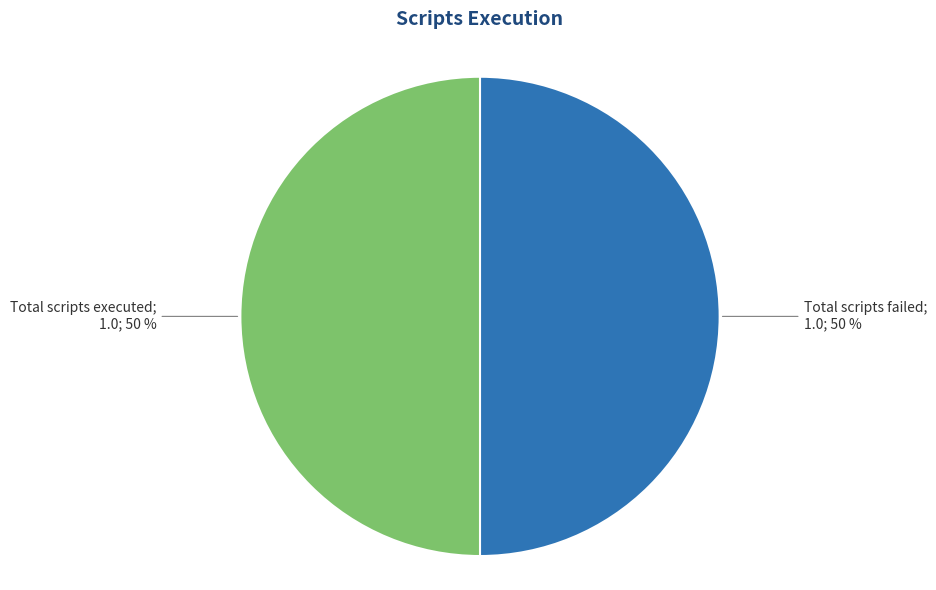

To the nearest percent, what is the average slice percentage?

50%